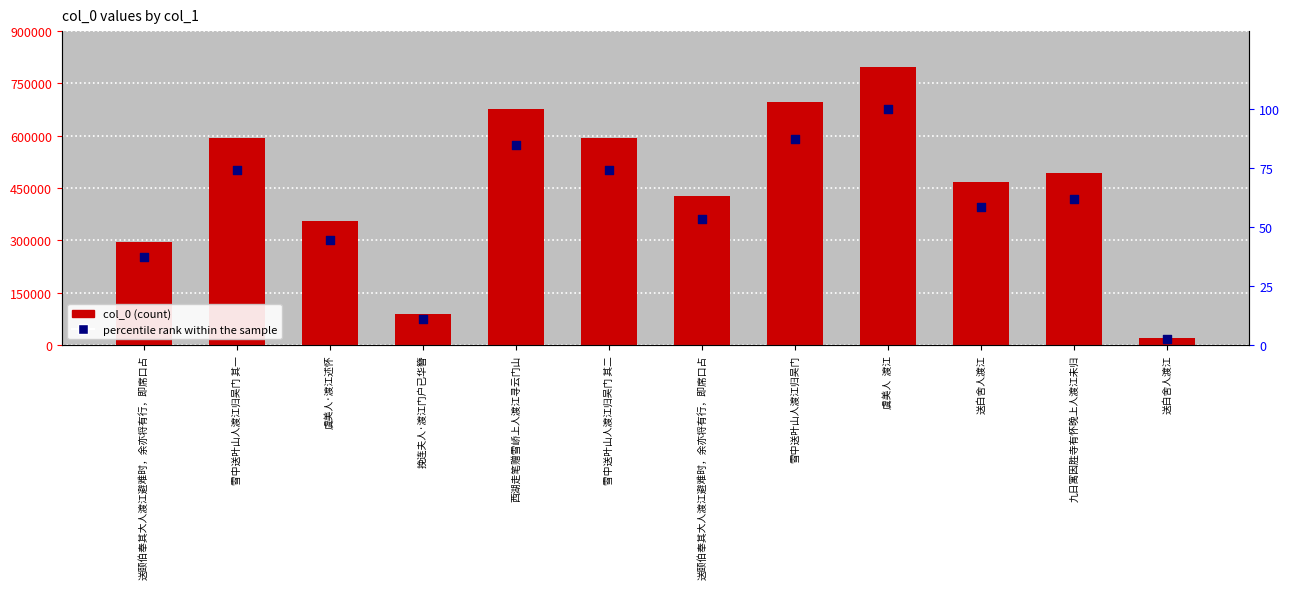

What are all the series names shown in the legend?

col_0, percentile rank within the sample